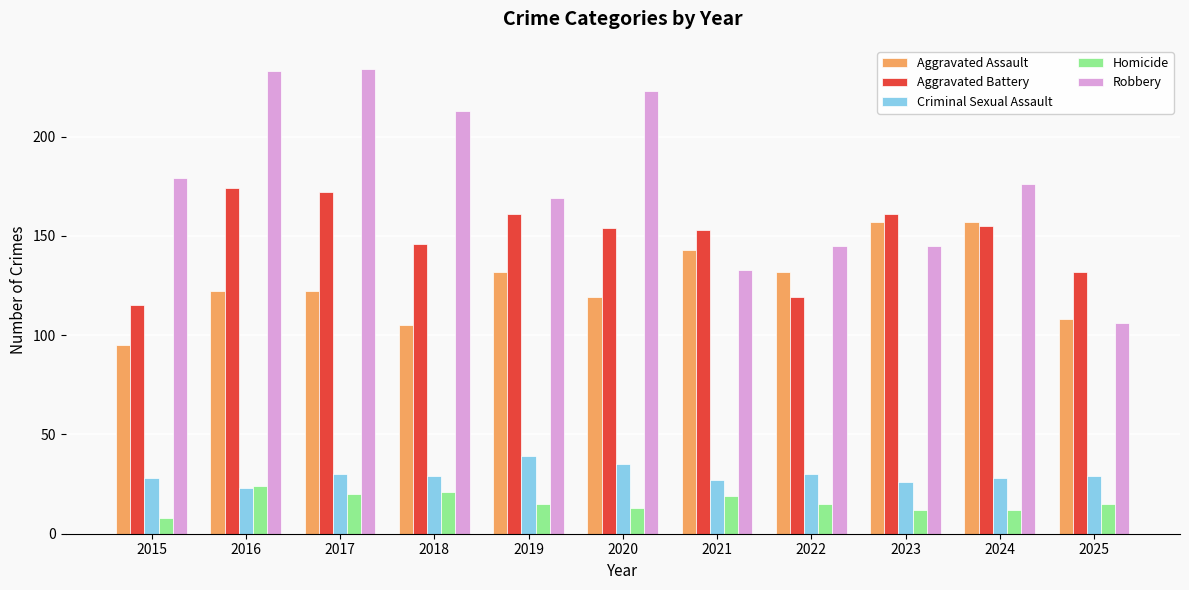

Rank the series by their maximum value, from lowest to highest.

Homicide, Criminal Sexual Assault, Aggravated Assault, Aggravated Battery, Robbery